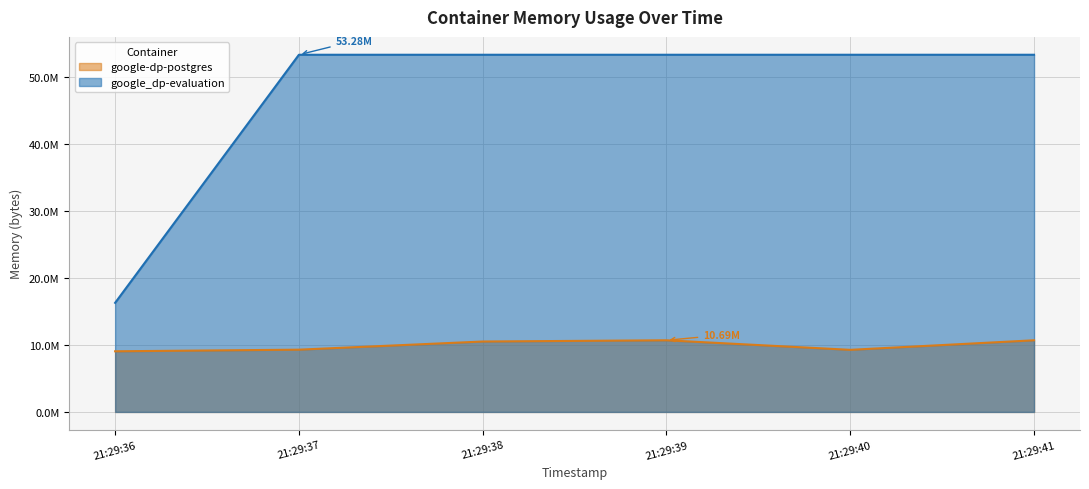

True or false: google-dp-postgres and google_dp-evaluation intersect in this chart.

False